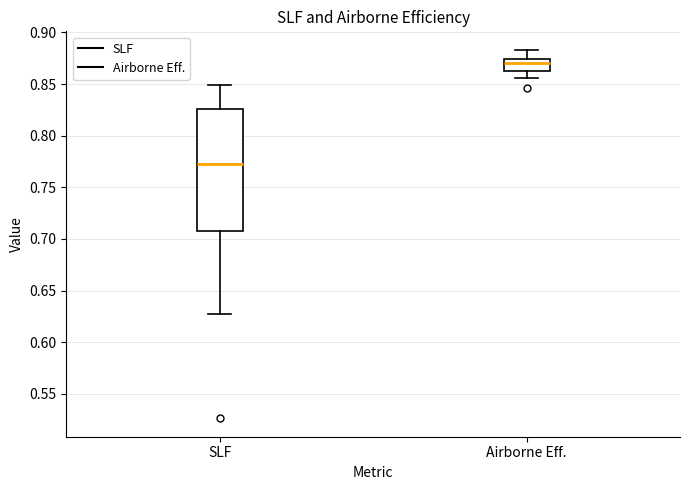

Where does the upper whisker of the box for Airborne Eff. end on the y-axis? The values are not printed on the chart, so give them approximately, as read against the axis.

0.885